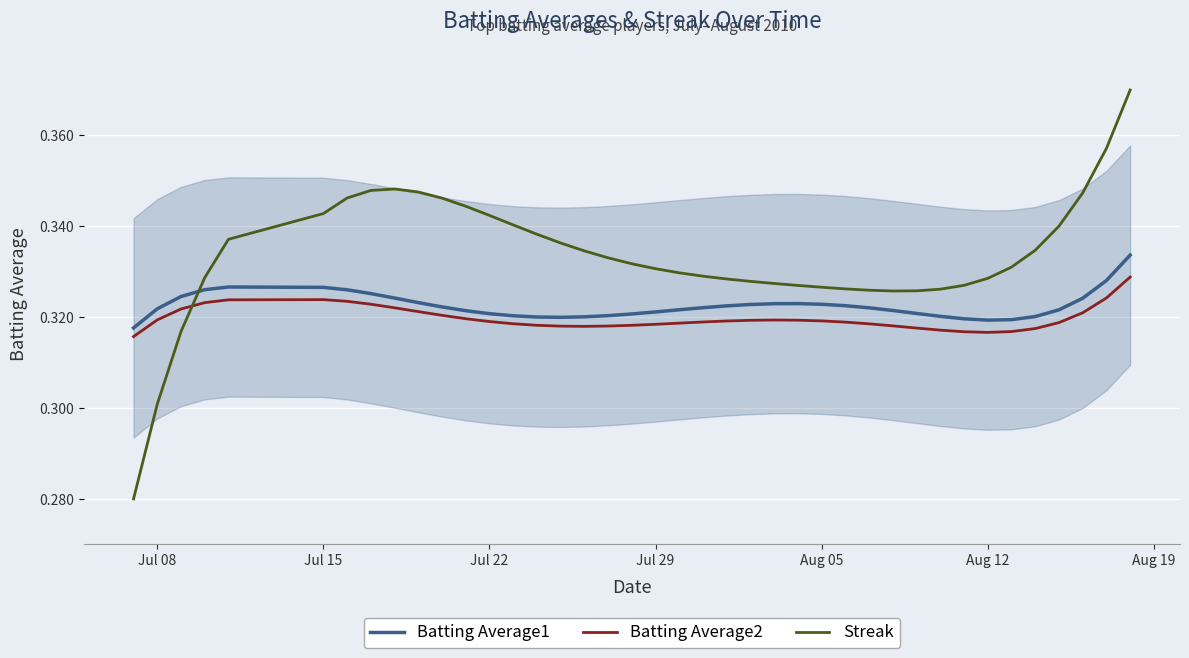

Is this an area chart (filled region under the line)?

No